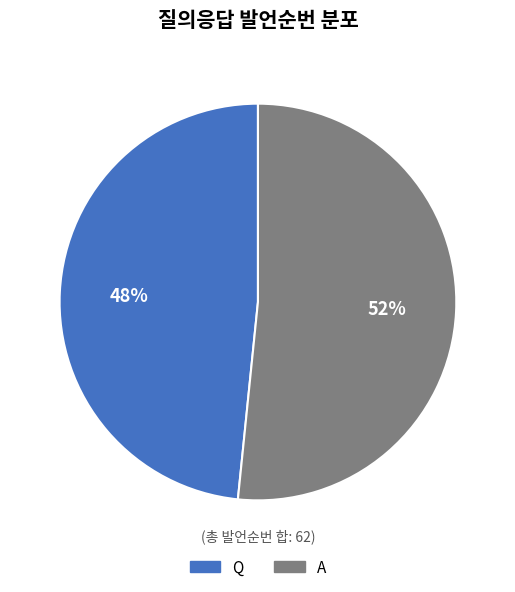

Approximately how many times larger is the value at Q compared to A?

0.9